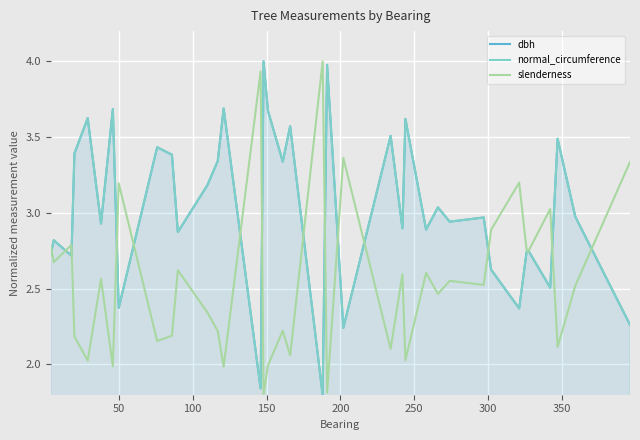

What is the highest value of the normal_circumference series?

4.0